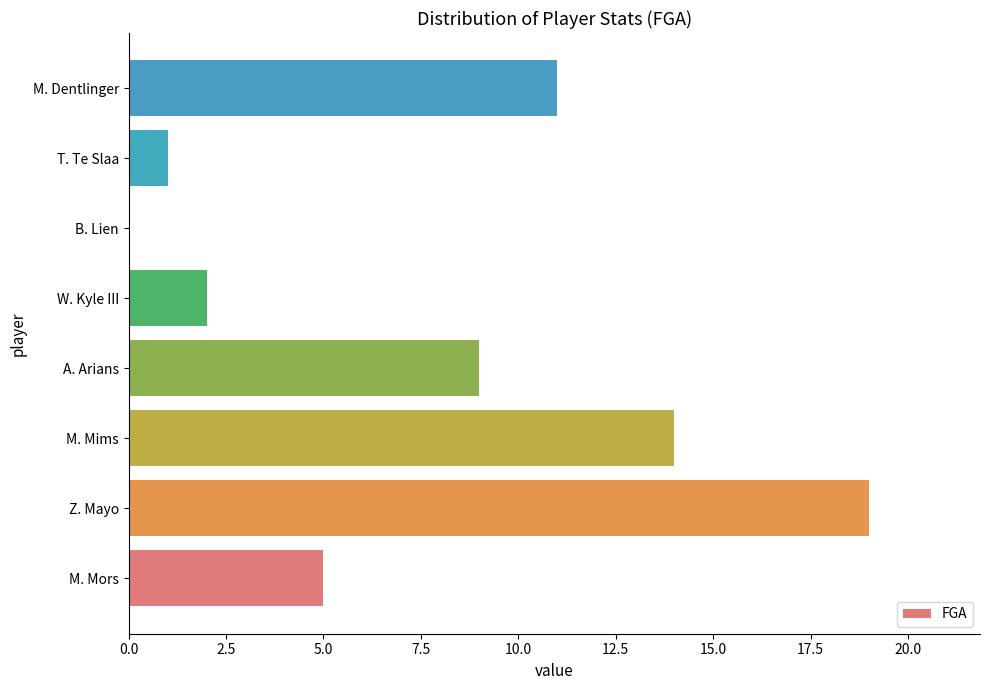

True or false: the data shows 11 at M. Dentlinger.

True